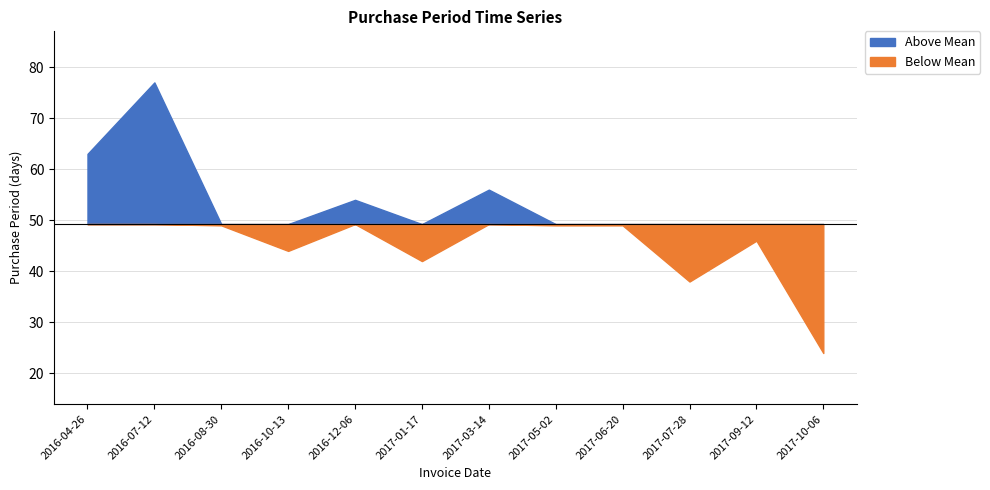

Is it true that the value at 2016-08-30 is 49?

True